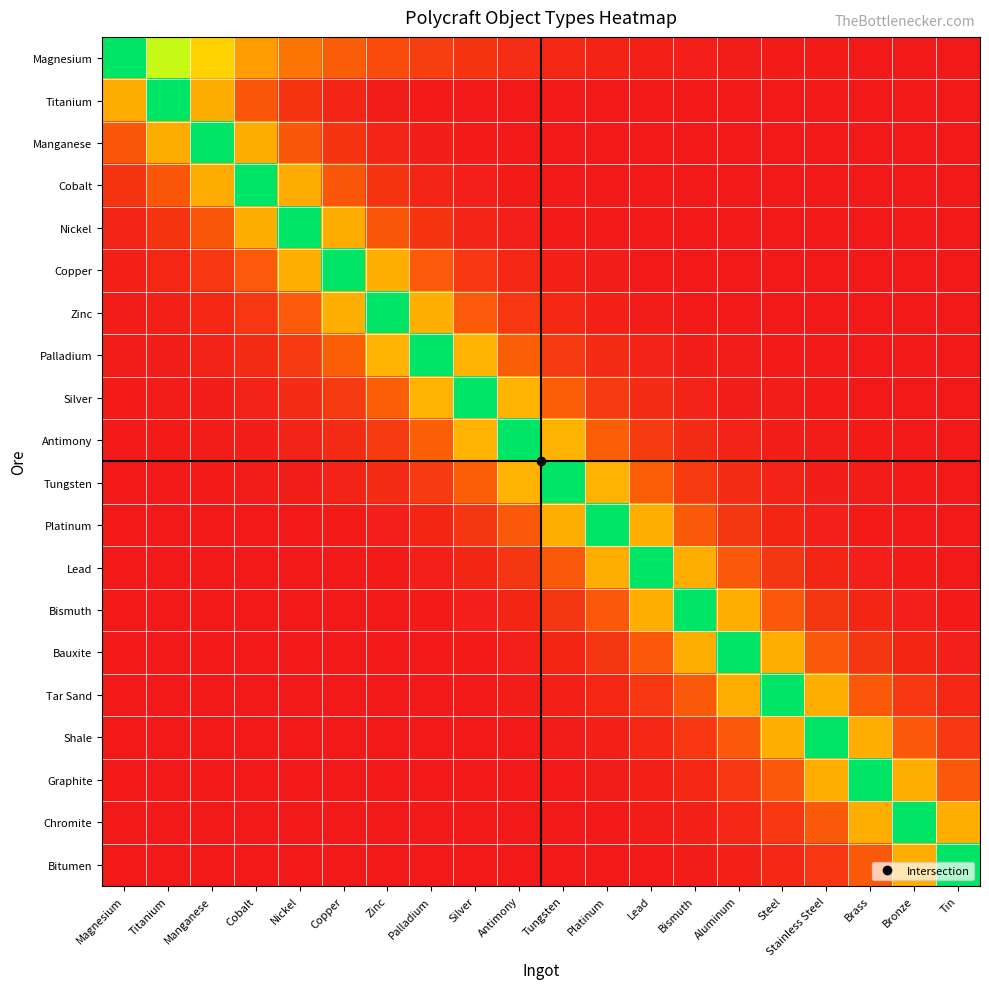

Which has a higher value, Manganese or Platinum?

Manganese